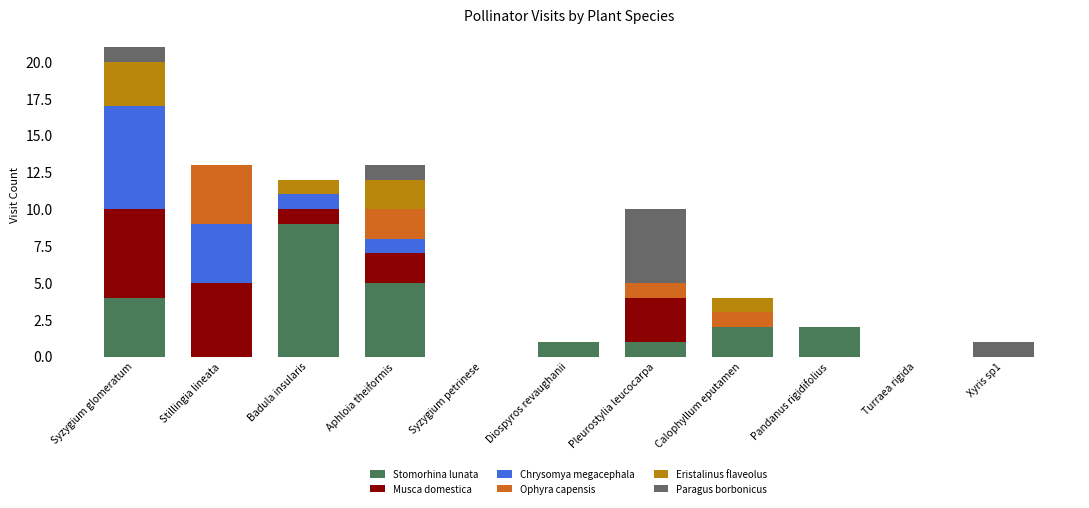

Are the bars grouped side by side (vs. stacked)?

No